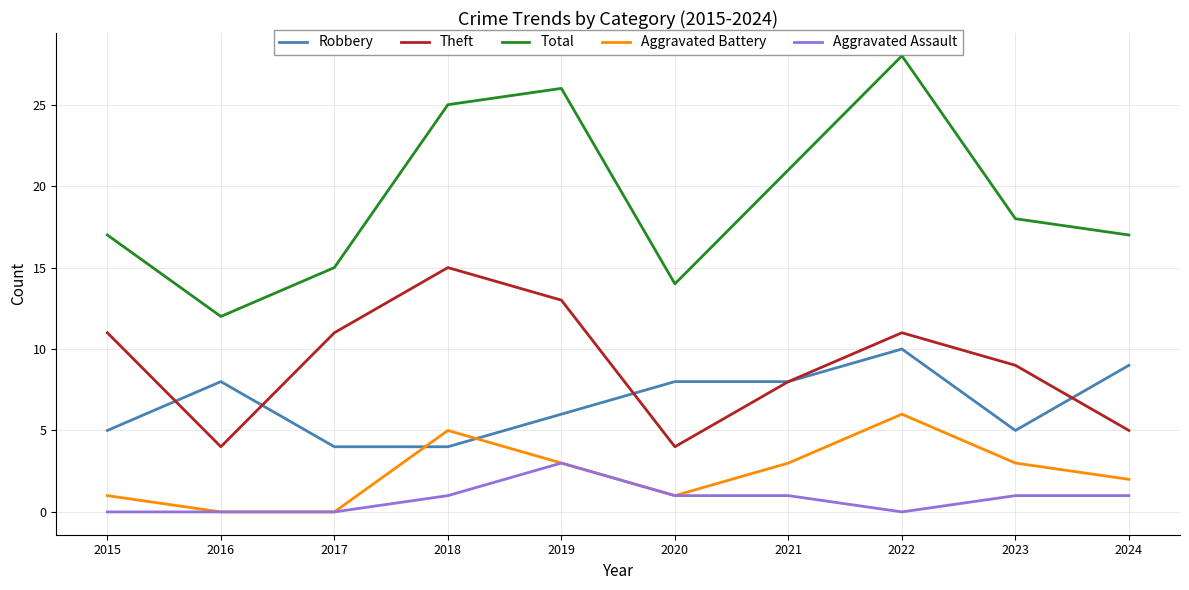

The value of Aggravated Battery at 2022 is 8. True or false?

False